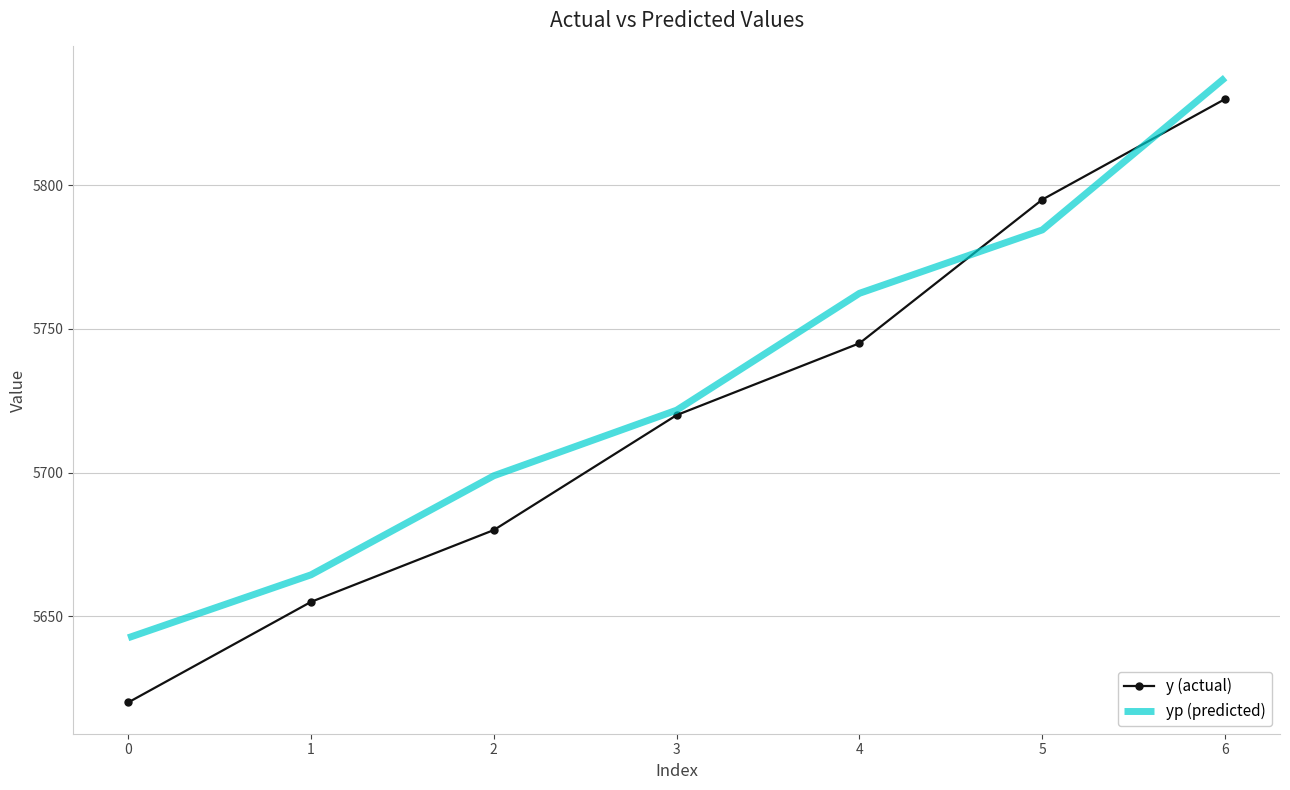

At which category does the chart reach its peak across all series?

6